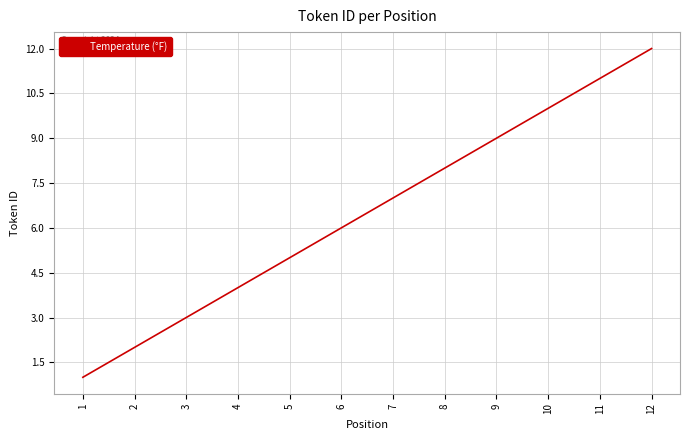

True or false: the data has more than 2 interior local peaks.

False